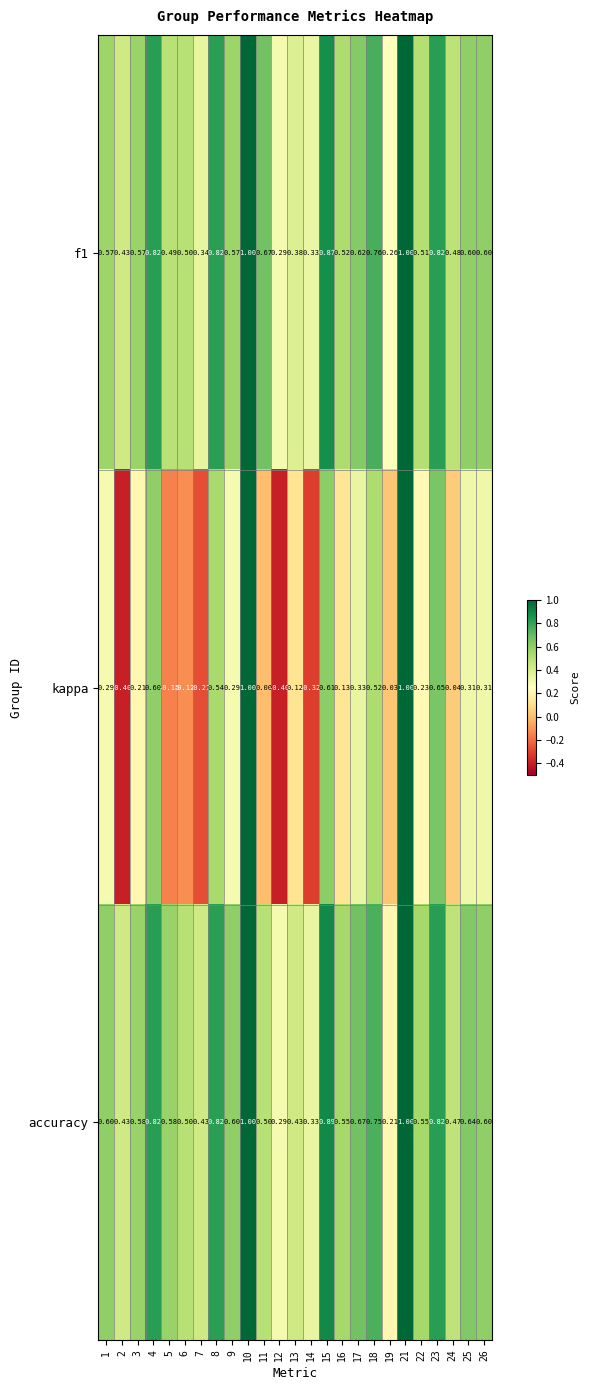

Rank the series at 15 from highest to lowest value.

accuracy, f1, kappa